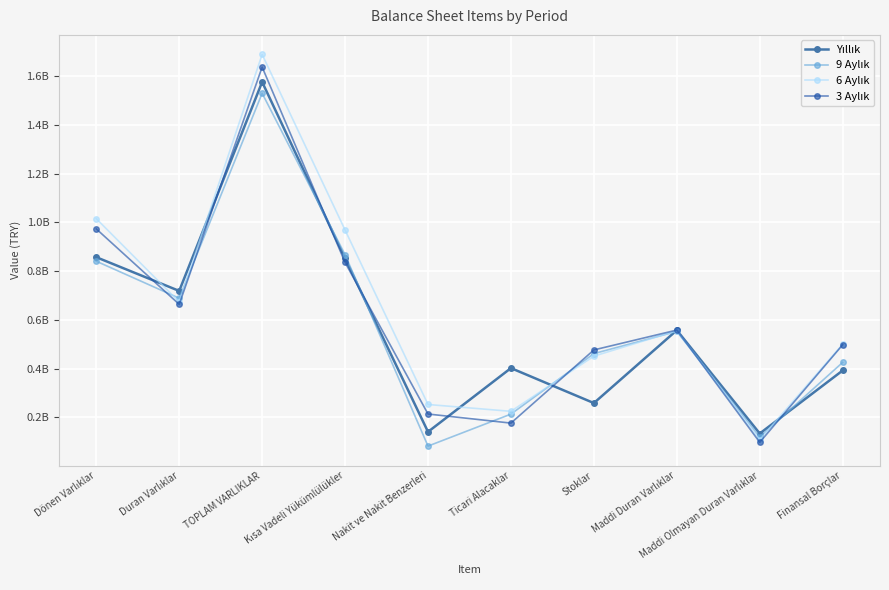

At which label is 6 Aylık closest to 898857085?

Kısa Vadeli Yükümlülükler